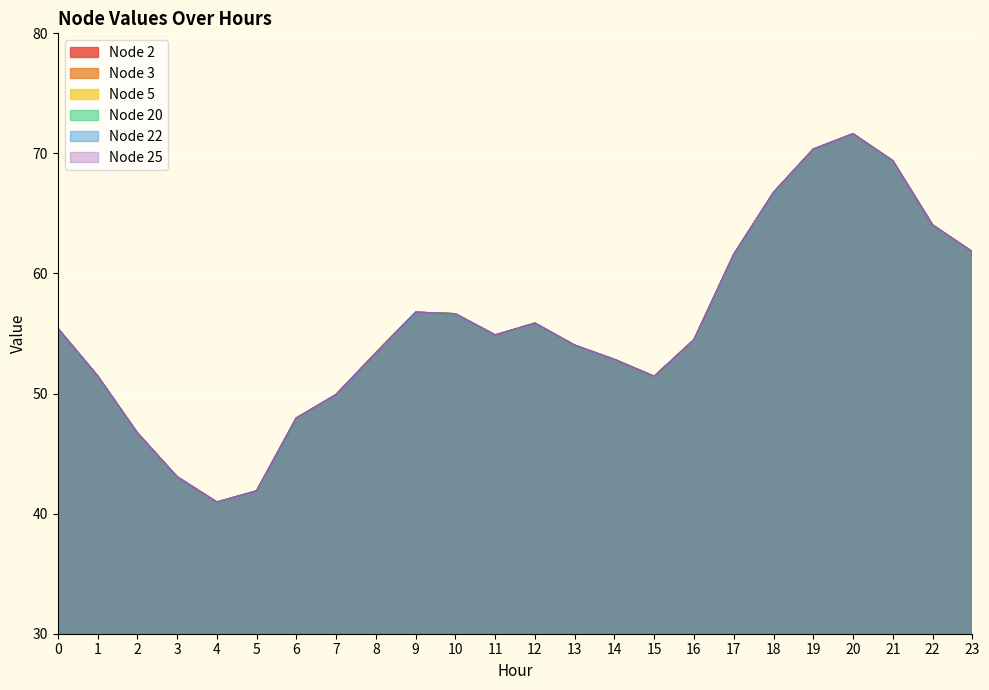

At which category does Node 3 reach its first local peak?

9